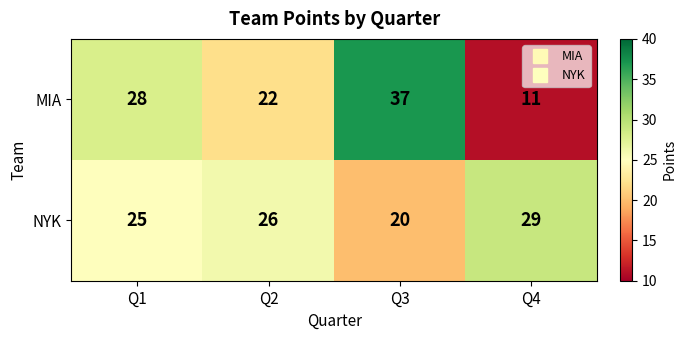

Reading right to left, extract all data points from this chart.

MIA: 11	37	22	28
NYK: 29	20	26	25